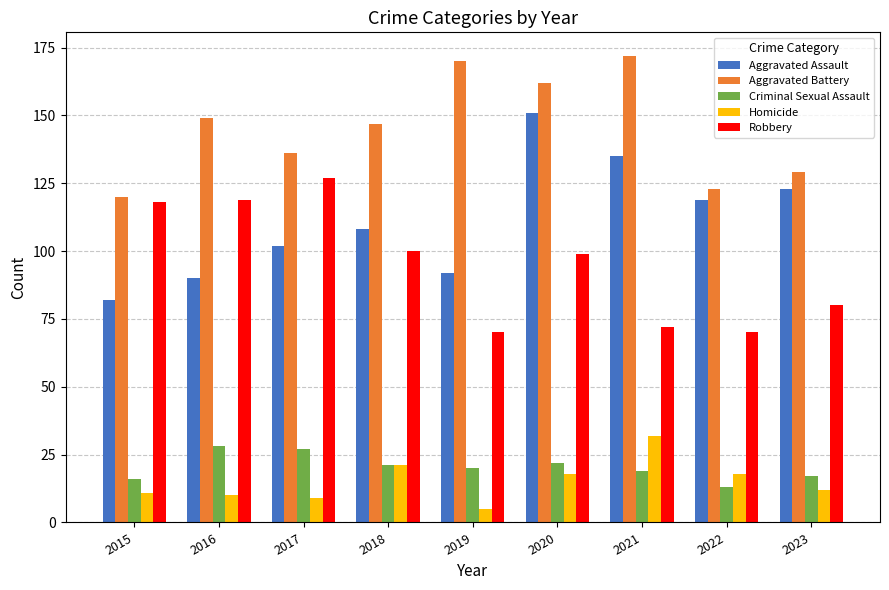

What is the difference between the second highest and second lowest values in the Criminal Sexual Assault series?

11